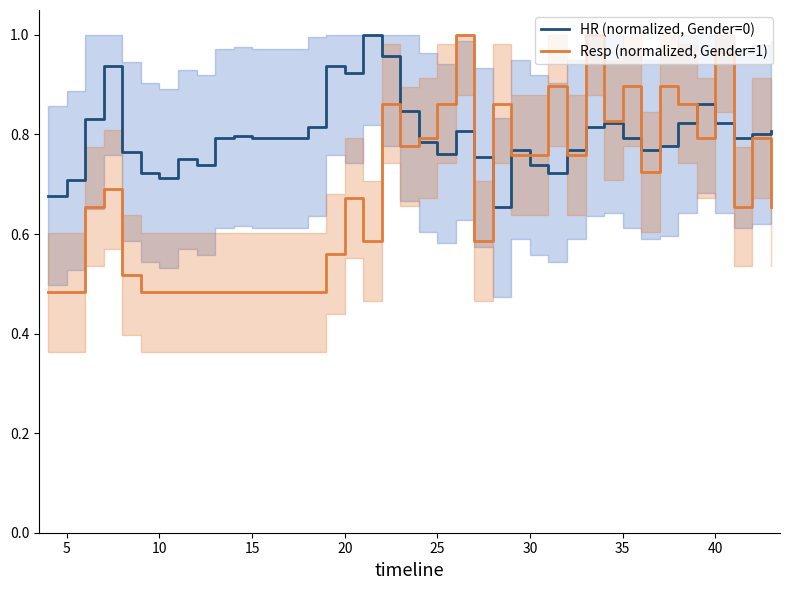

Rank the series at 19 from lowest to highest value.

Resp (normalized, Gender=1), HR (normalized, Gender=0)